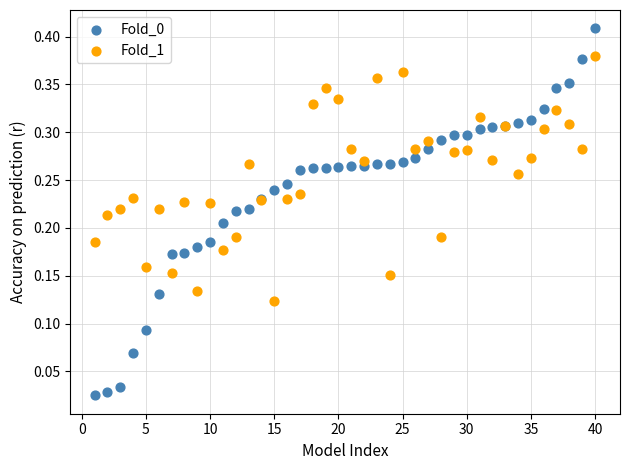

What is the X range (max minus min) for the scatter plot?

39.0